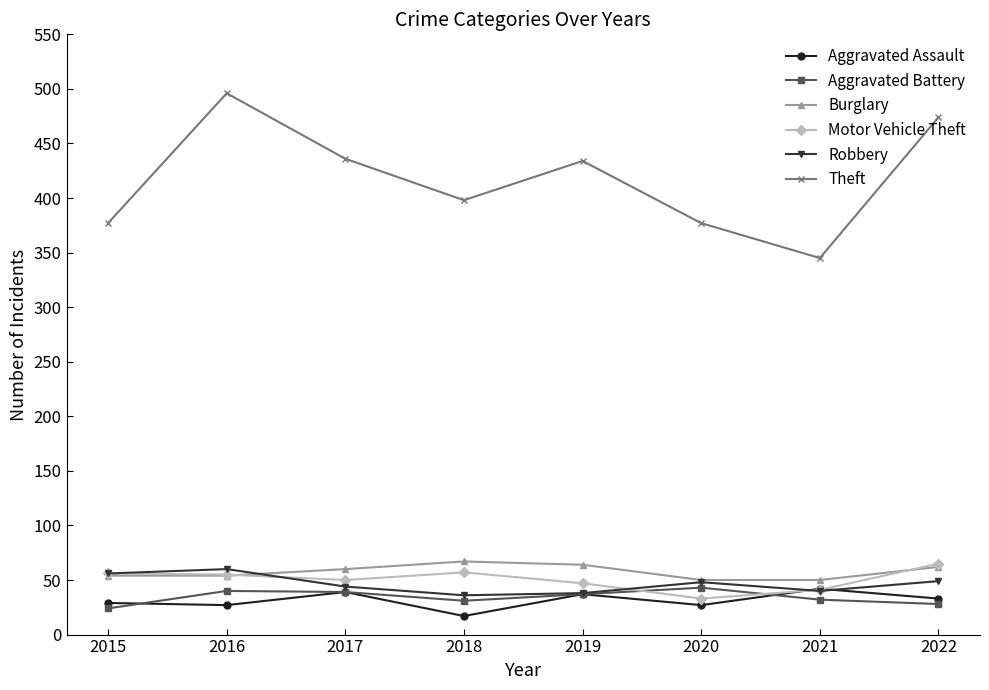

What is the value of the Burglary point at the 8th from the left?

62